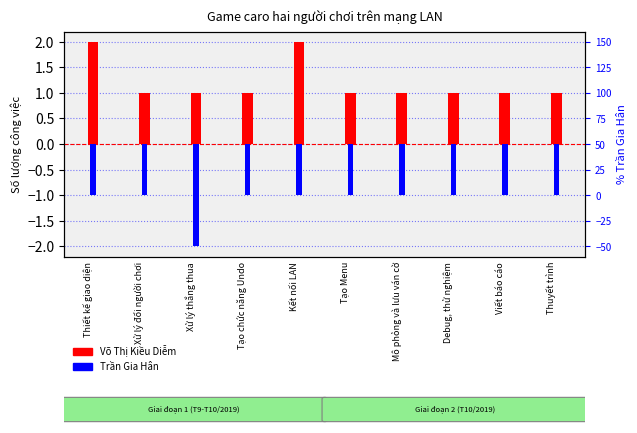

Does the chart contain stacked bars?

No